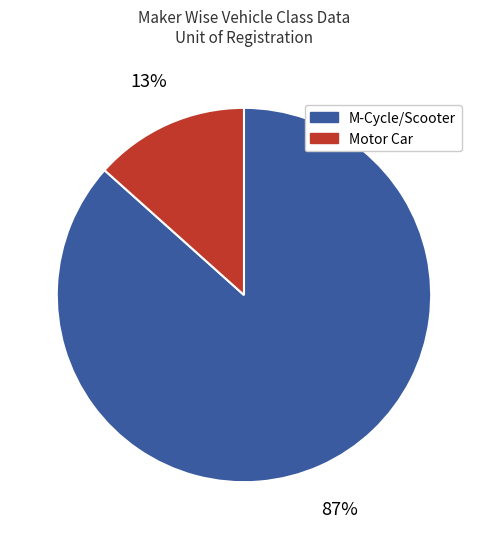

To the nearest percent, what is the average slice percentage?

50%